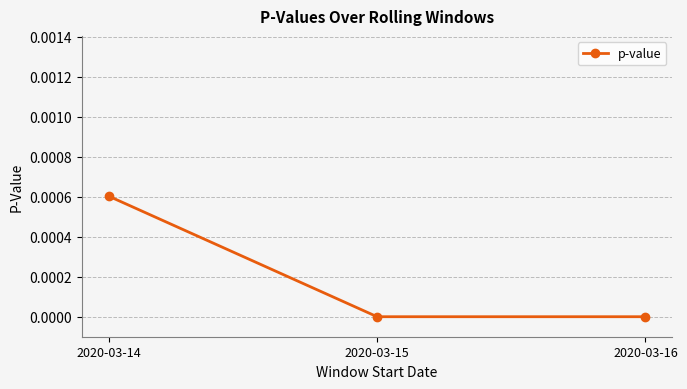

Is this an area chart (filled region under the line)?

No